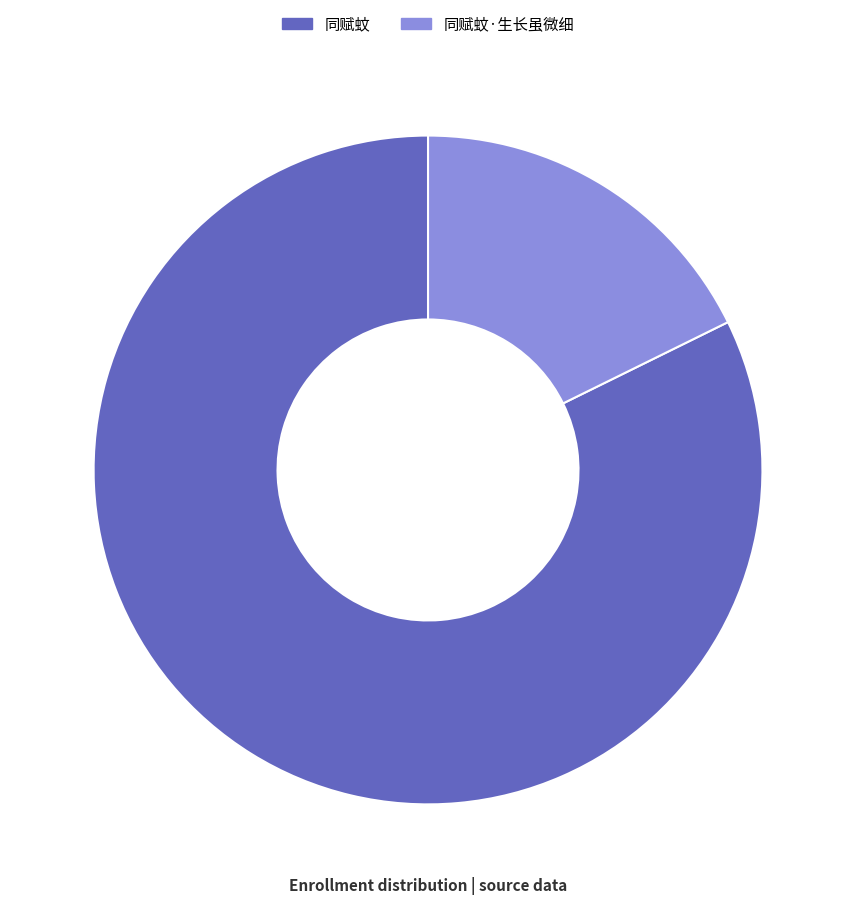

Combined, do 同赋蚊·生长虽微细 and 同赋蚊 account for over 50%?

Yes